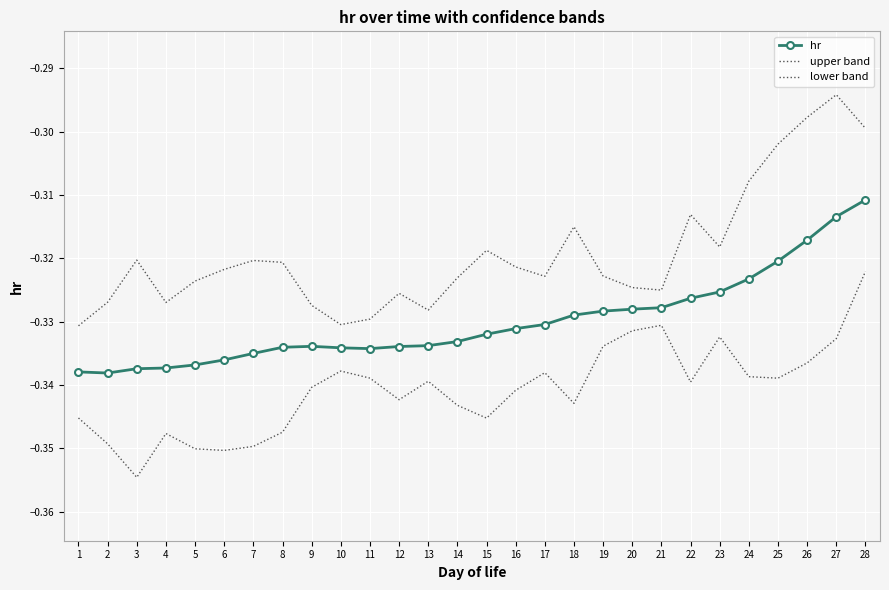

In hr, how many points are lower than both neighbors (excluding endpoints)?

2